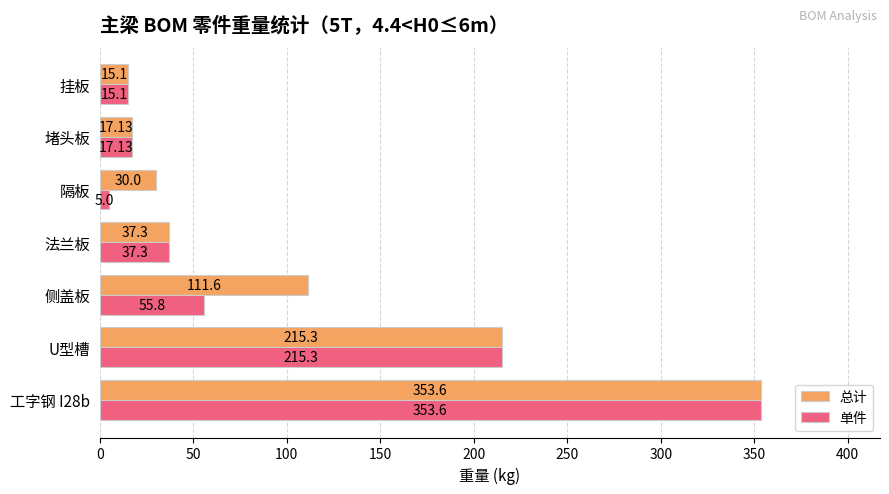

What is the minimum value for 单件?

5.0